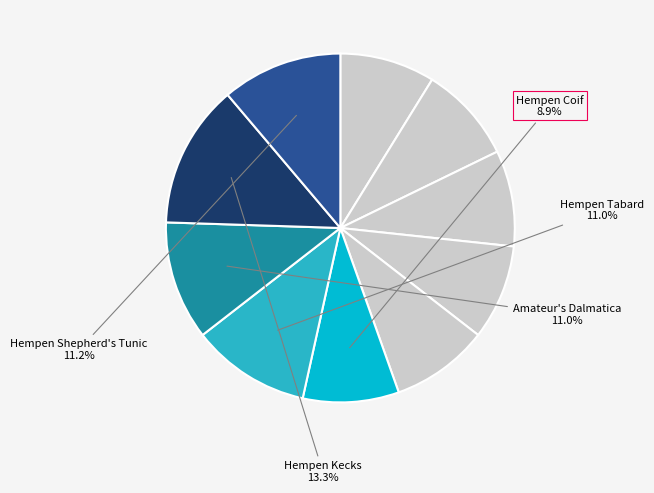

How many slices are in this pie chart?

10